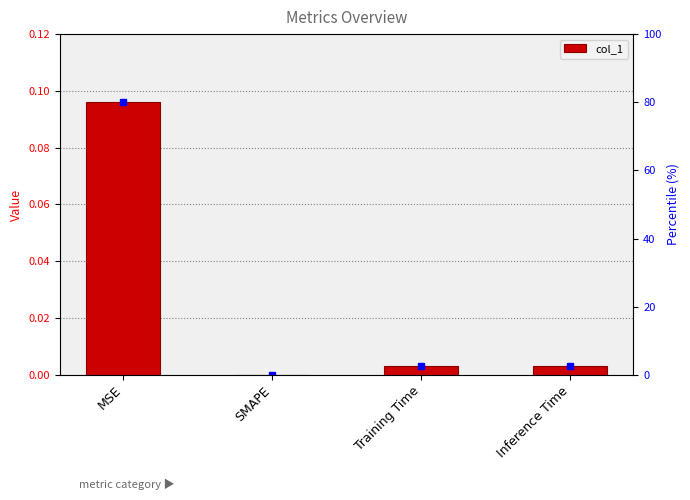

How many bars are there in total?

4